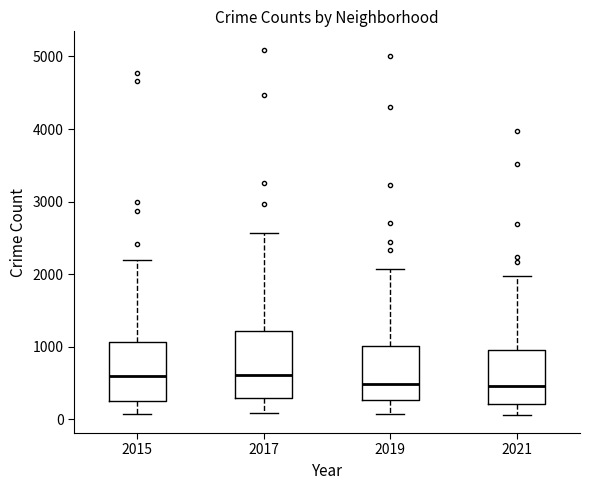

Comparing the boxes themselves (not the whiskers), which one is the tallest?

2017